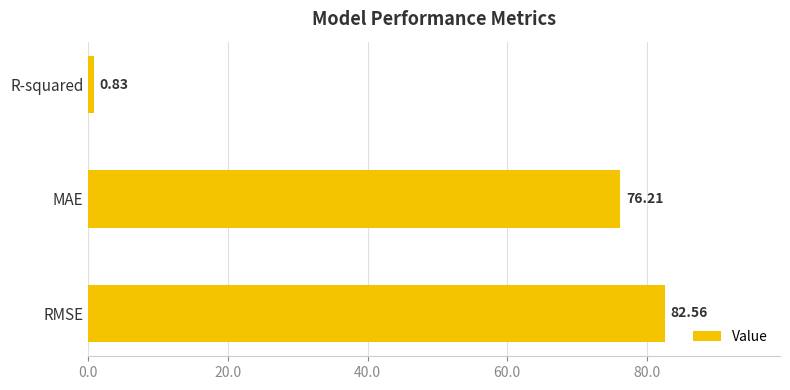

How many bars are there in total?

3